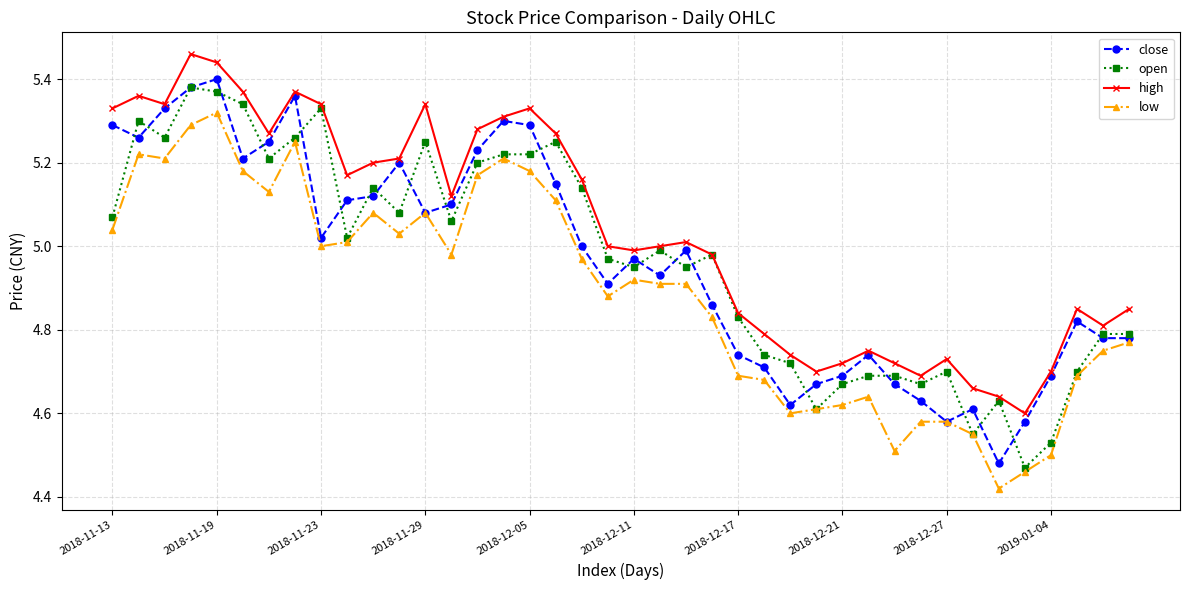

True or false: low and high cross at least once.

False